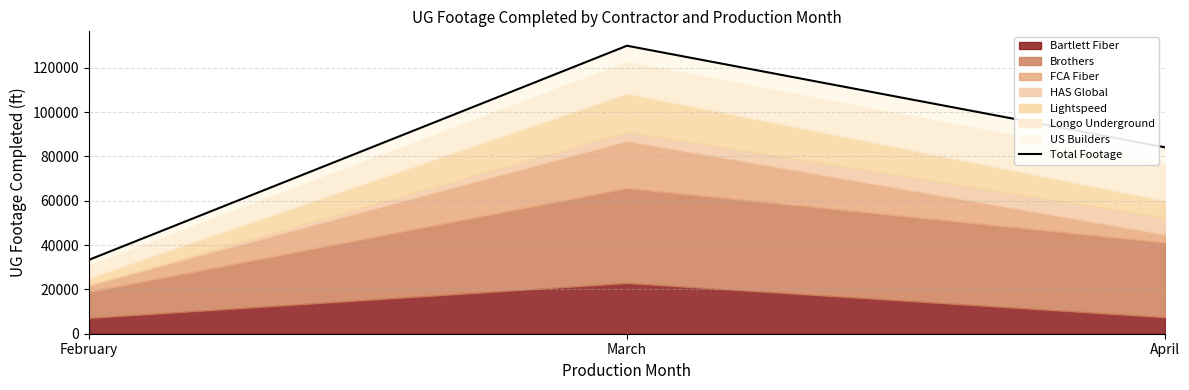

Which label corresponds to the smallest value in the chart?

February